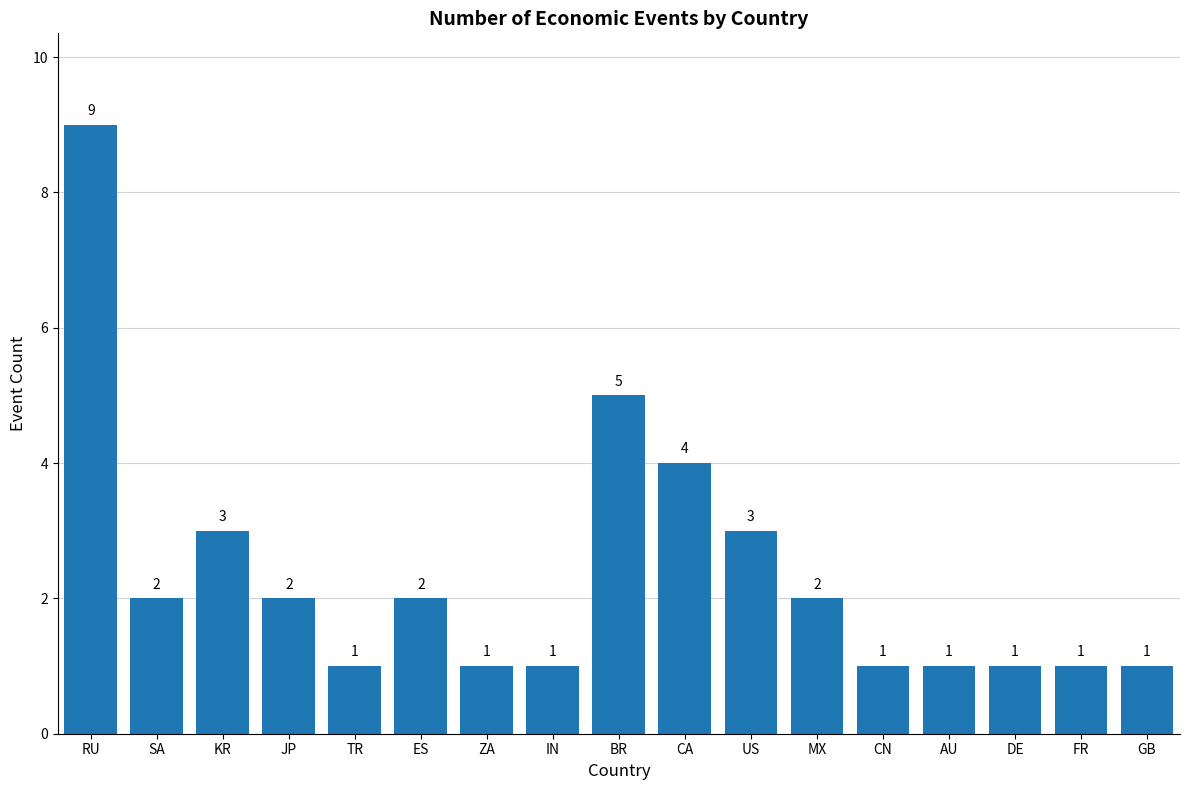

What is the ratio of the value at CN to the value at JP?

0.5